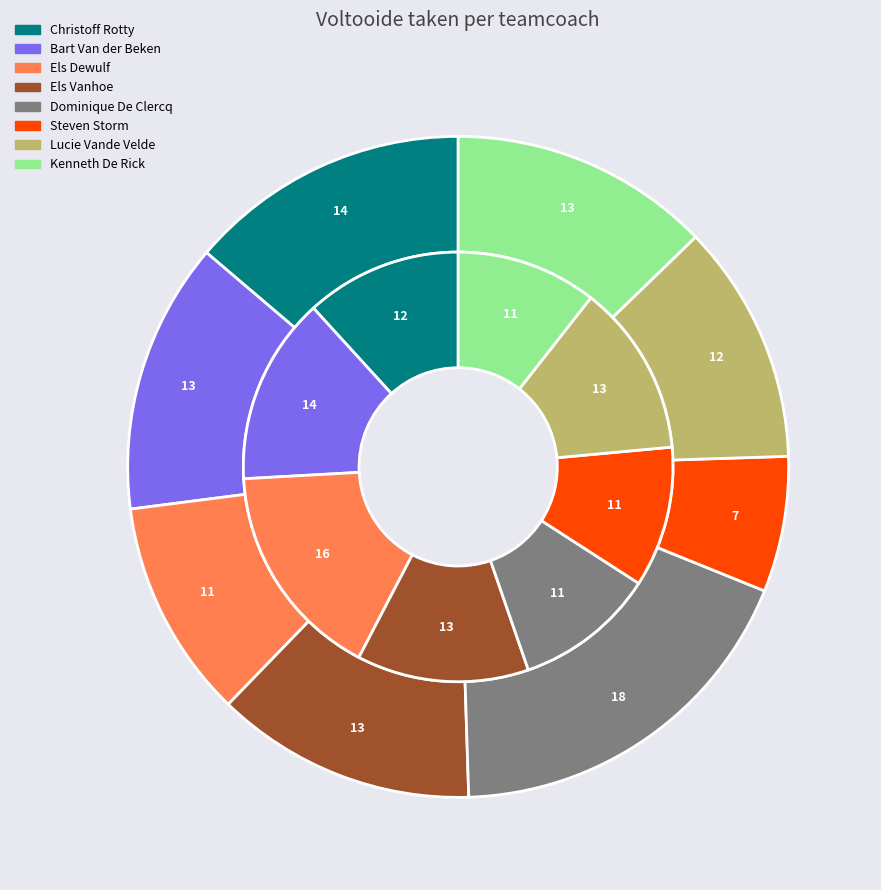

To the nearest percent, what is the average slice percentage?

12%